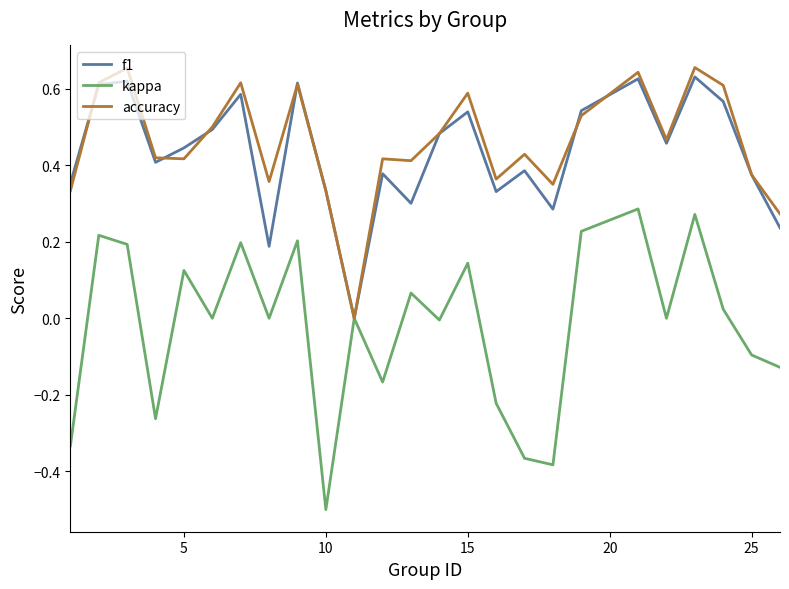

How many lines are shown in the chart?

3